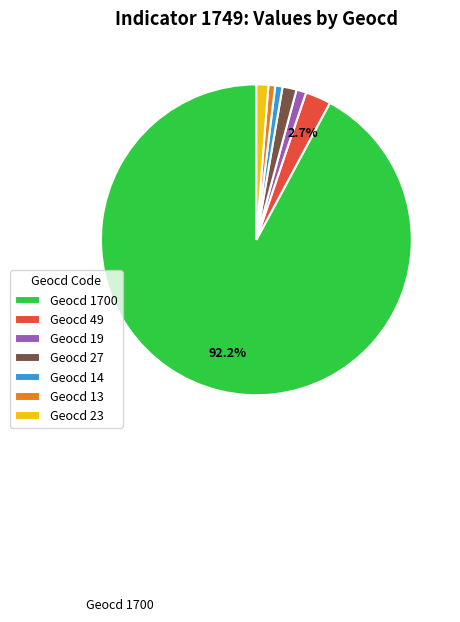

Is Geocd 14 the majority of the pie?

No